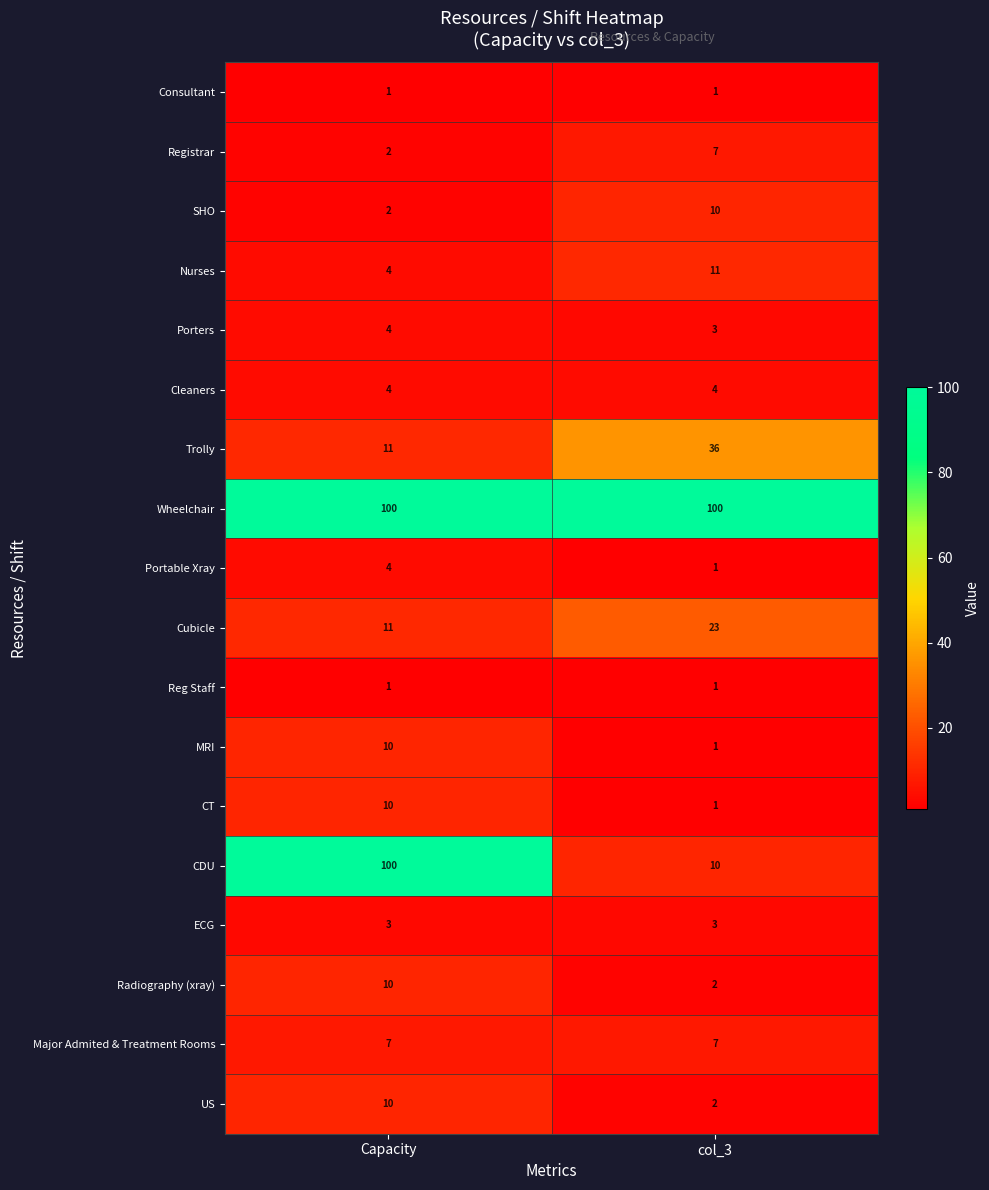

Which series has the largest range (max minus min)?

CDU